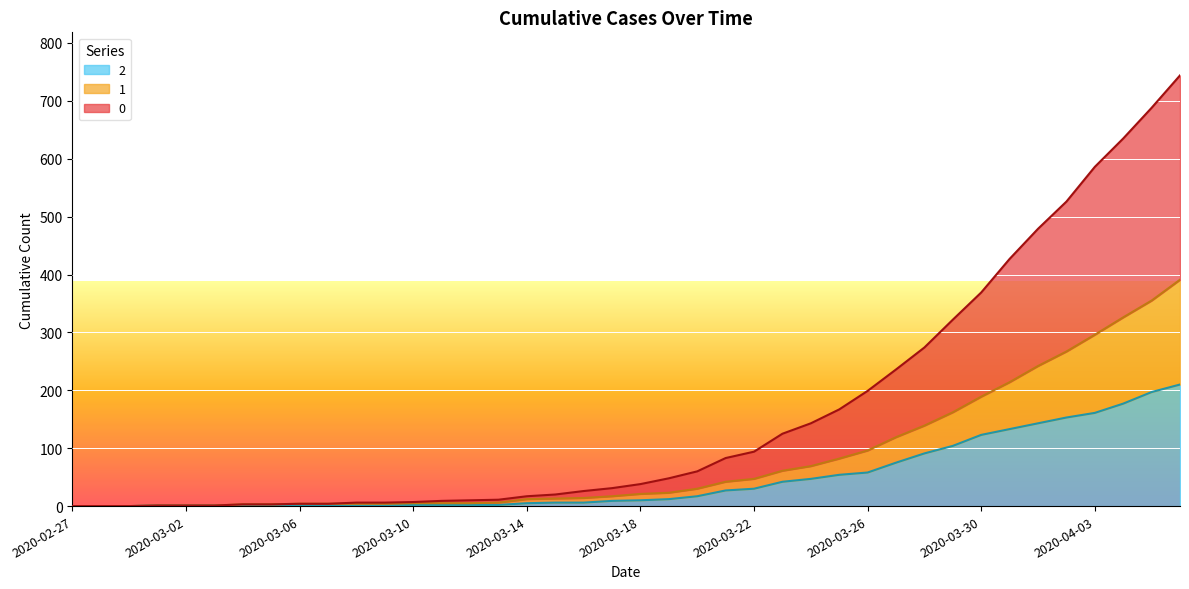

Rank the categories by 2 value from lowest to highest.

2020-02-27, 2020-02-28, 2020-02-29, 2020-03-01, 2020-03-02, 2020-03-03, 2020-03-04, 2020-03-05, 2020-03-07, 2020-03-08, 2020-03-09, 2020-03-06, 2020-03-10, 2020-03-11, 2020-03-12, 2020-03-13, 2020-03-14, 2020-03-15, 2020-03-16, 2020-03-17, 2020-03-18, 2020-03-19, 2020-03-20, 2020-03-21, 2020-03-22, 2020-03-23, 2020-03-24, 2020-03-25, 2020-03-26, 2020-03-27, 2020-03-28, 2020-03-29, 2020-03-30, 2020-03-31, 2020-04-01, 2020-04-02, 2020-04-03, 2020-04-04, 2020-04-05, 2020-04-06